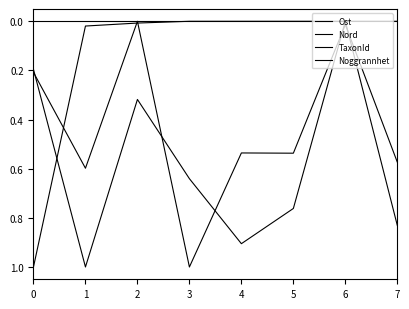

Reading left to right, what are all the values shown in this chart?

Ost: 0.2	0.6	0.0	1.0	0.5	0.5	0.0	0.6
Nord: 0.2	1.0	0.3	0.6	0.9	0.8	0.0	0.8
TaxonId: 1.0	0.0	0.0	0.0	0.0	0.0	0.0	0.0
Noggrannhet: 0.0	0.0	0.0	0.0	0.0	0.0	0.0	0.0